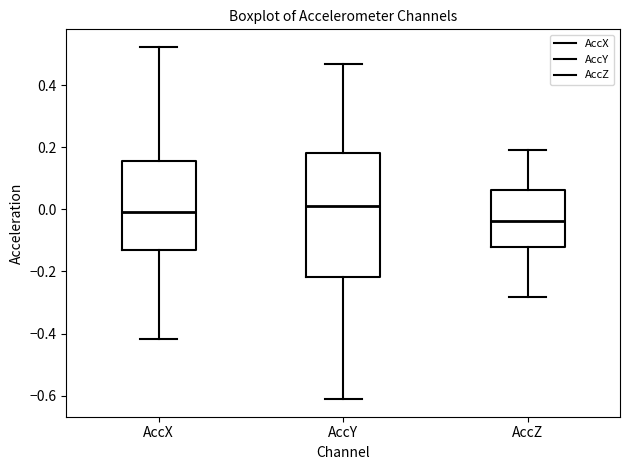

Which box is the tallest, from its lower edge to its upper edge?

AccY